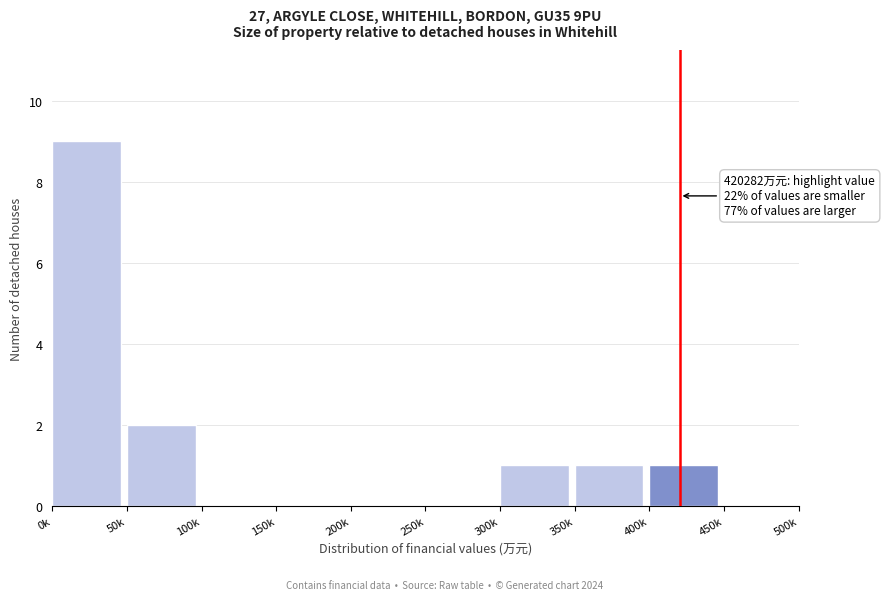

Reading right to left, extract all data points from this chart.

450k=0	400k=1	350k=1	300k=1	250k=0	200k=0	150k=0	100k=0	50k=2	0k=9